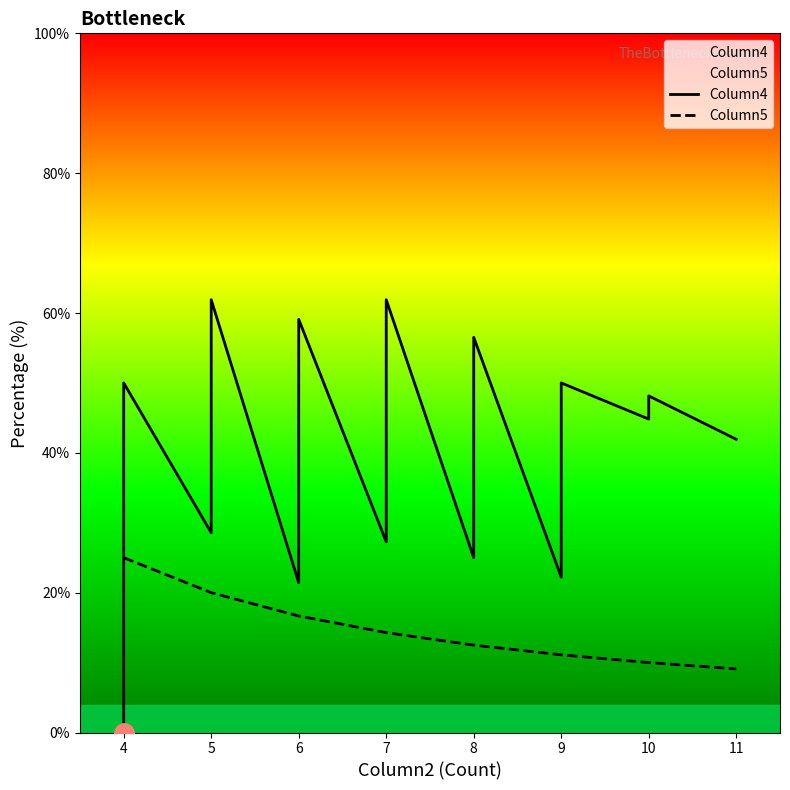

What is the value of the Column4 point at the 22nd from the left?

50.0